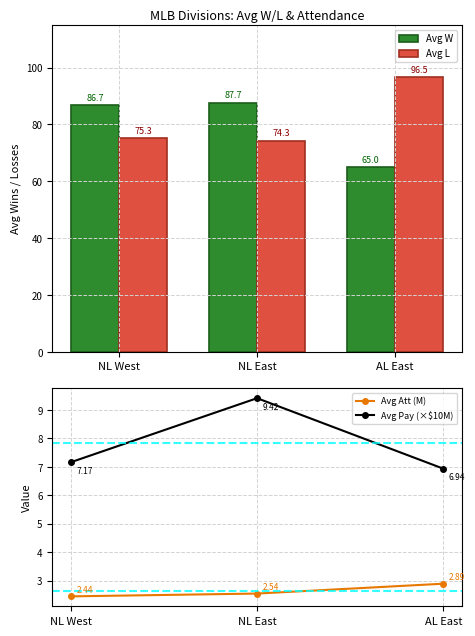

Does the chart contain stacked bars?

No